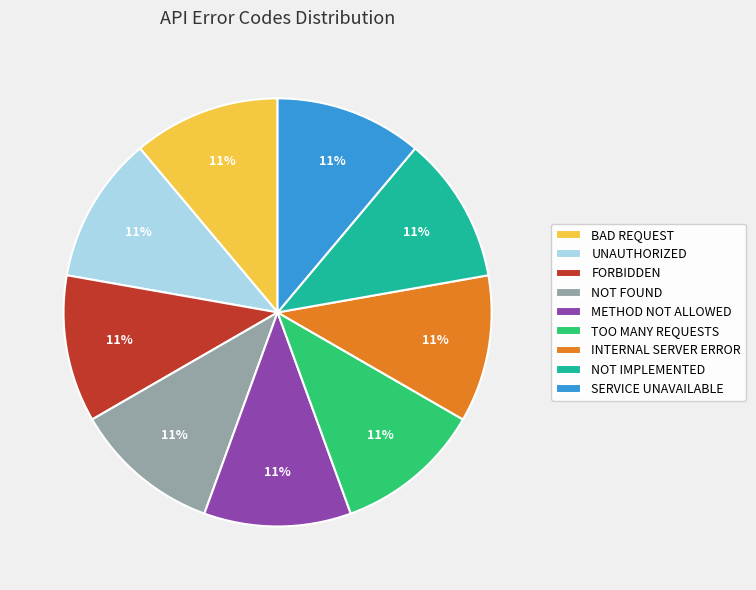

Is there a majority slice in this chart?

No